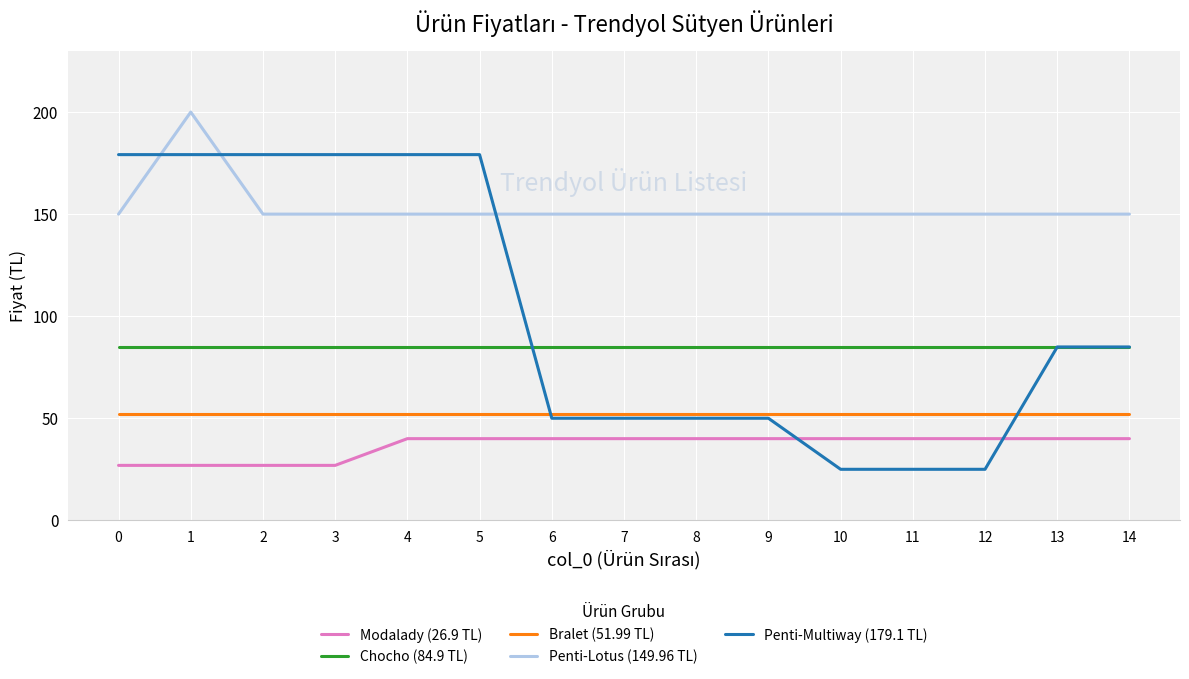

At how many categories does at least one series exceed 198?

1